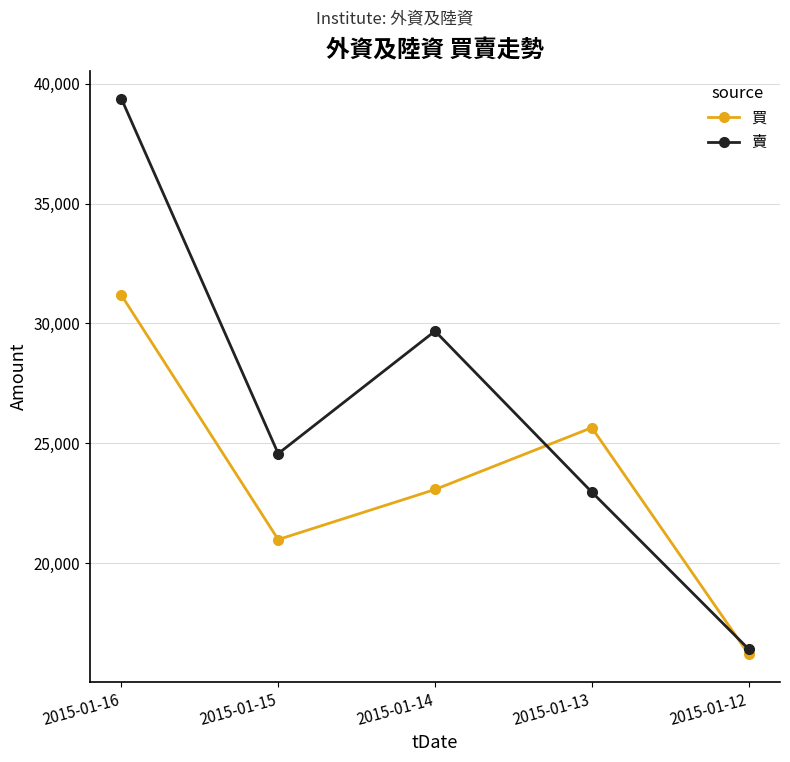

After their last crossing, which series has the higher values: 買 or 賣?

賣